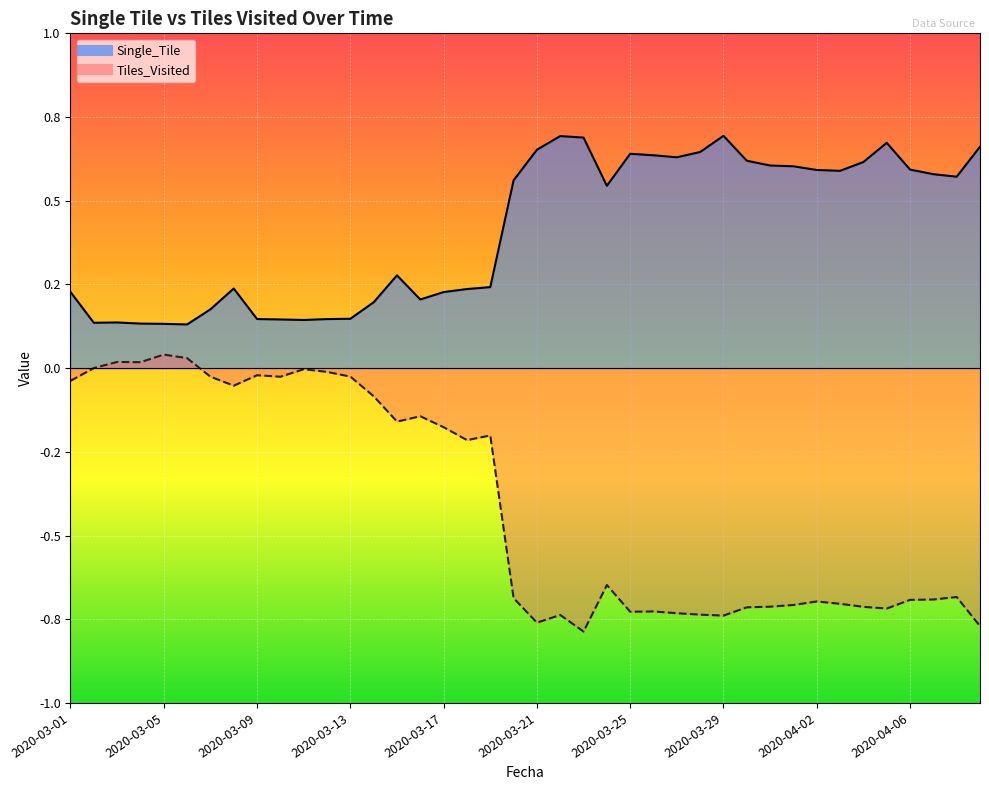

Is the value of Tiles_Visited at 2020-04-07 greater than the value of Single_Tile at 2020-04-07?

No